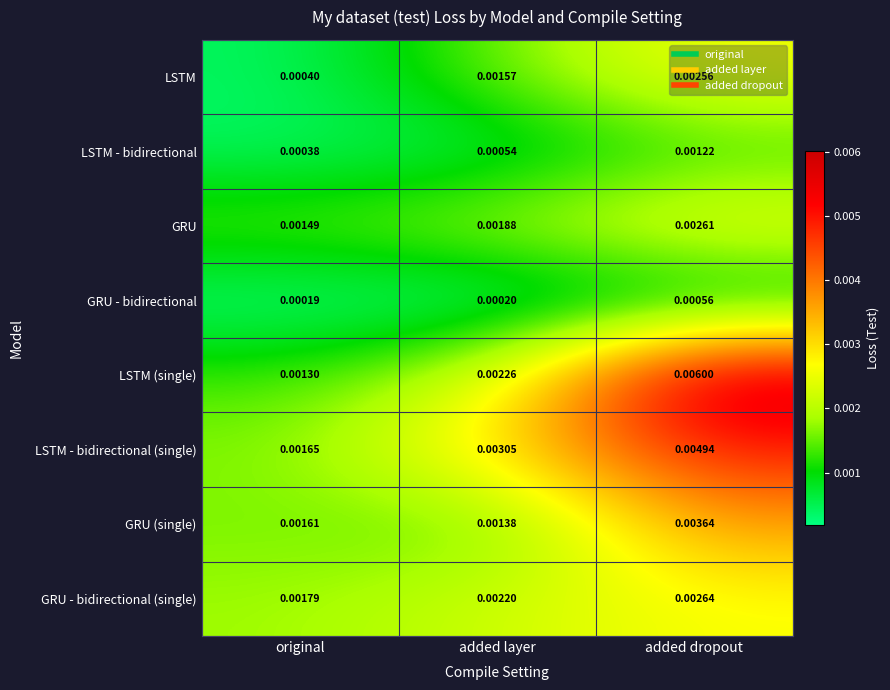

Which series changed the most between added layer and added dropout?

LSTM (single)